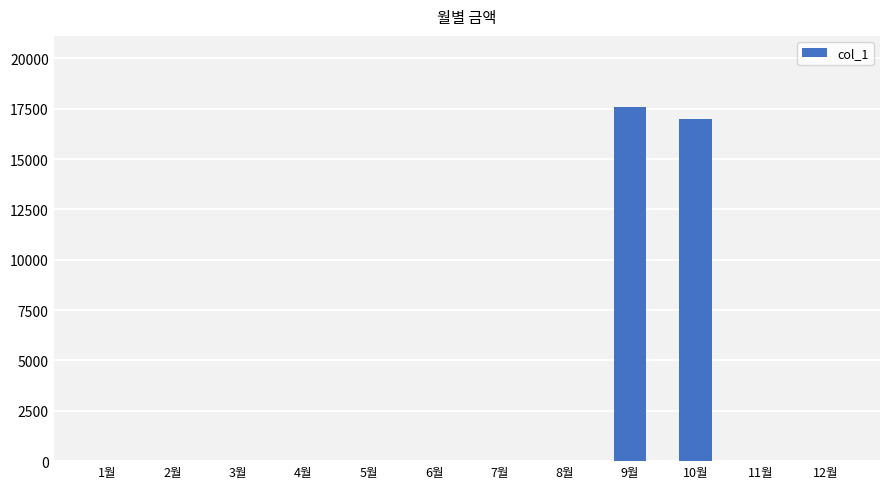

What is the maximum value shown in the chart?

17600